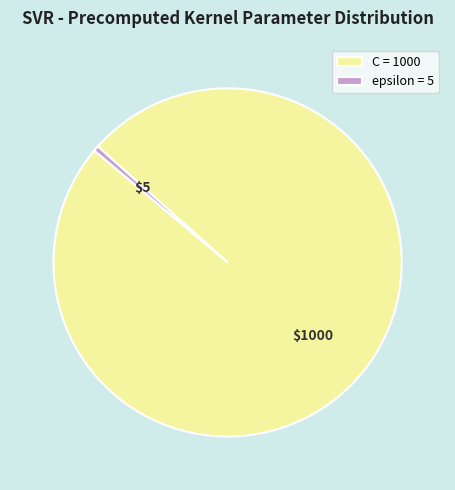

Is there any slice that represents more than half of the pie?

Yes